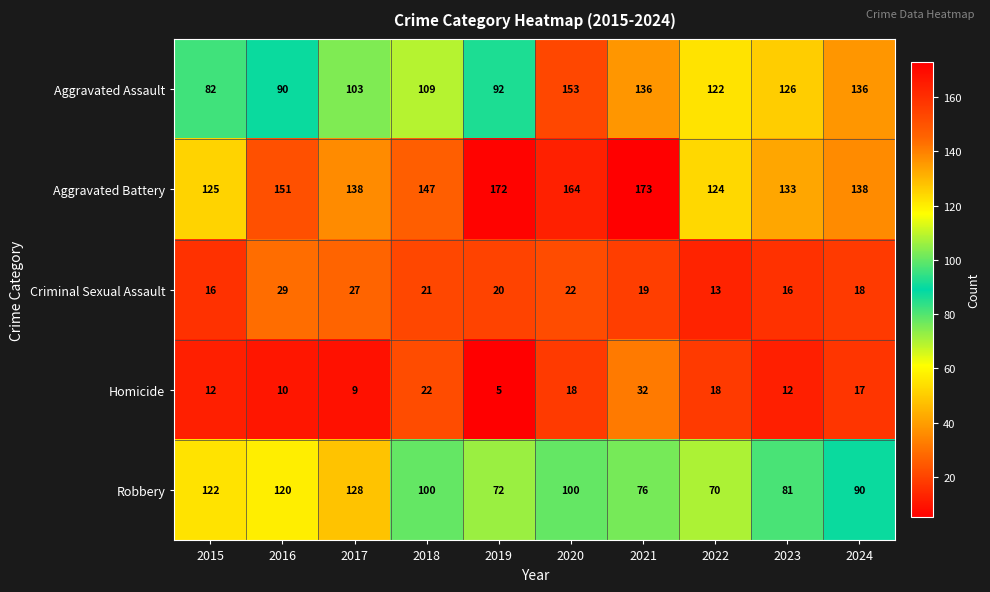

How many data points does each series have?

10